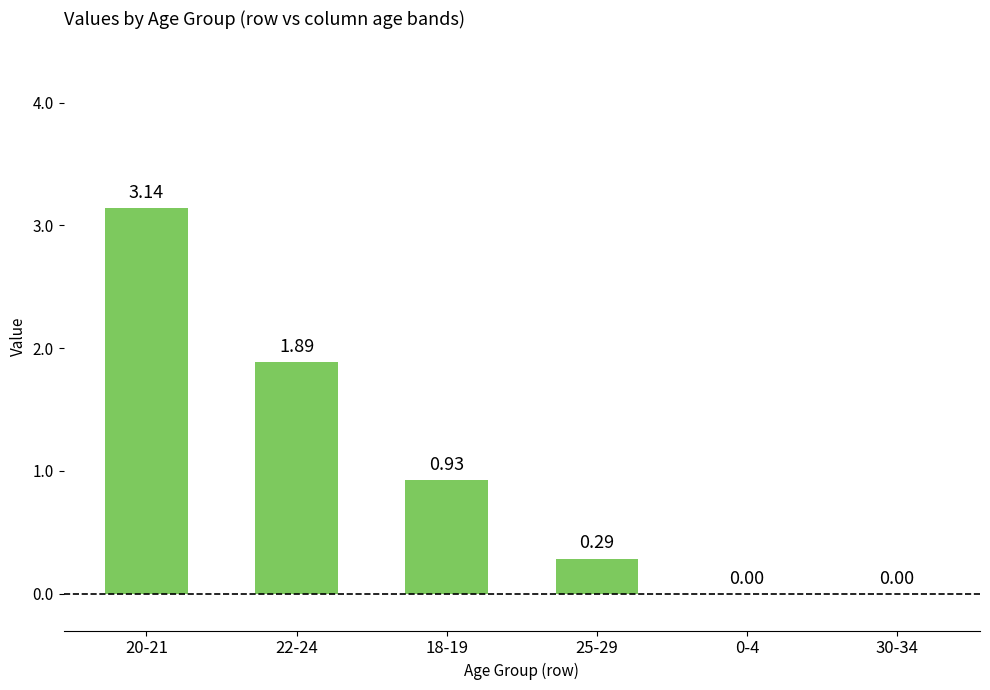

What is the sum of all values?

6.2